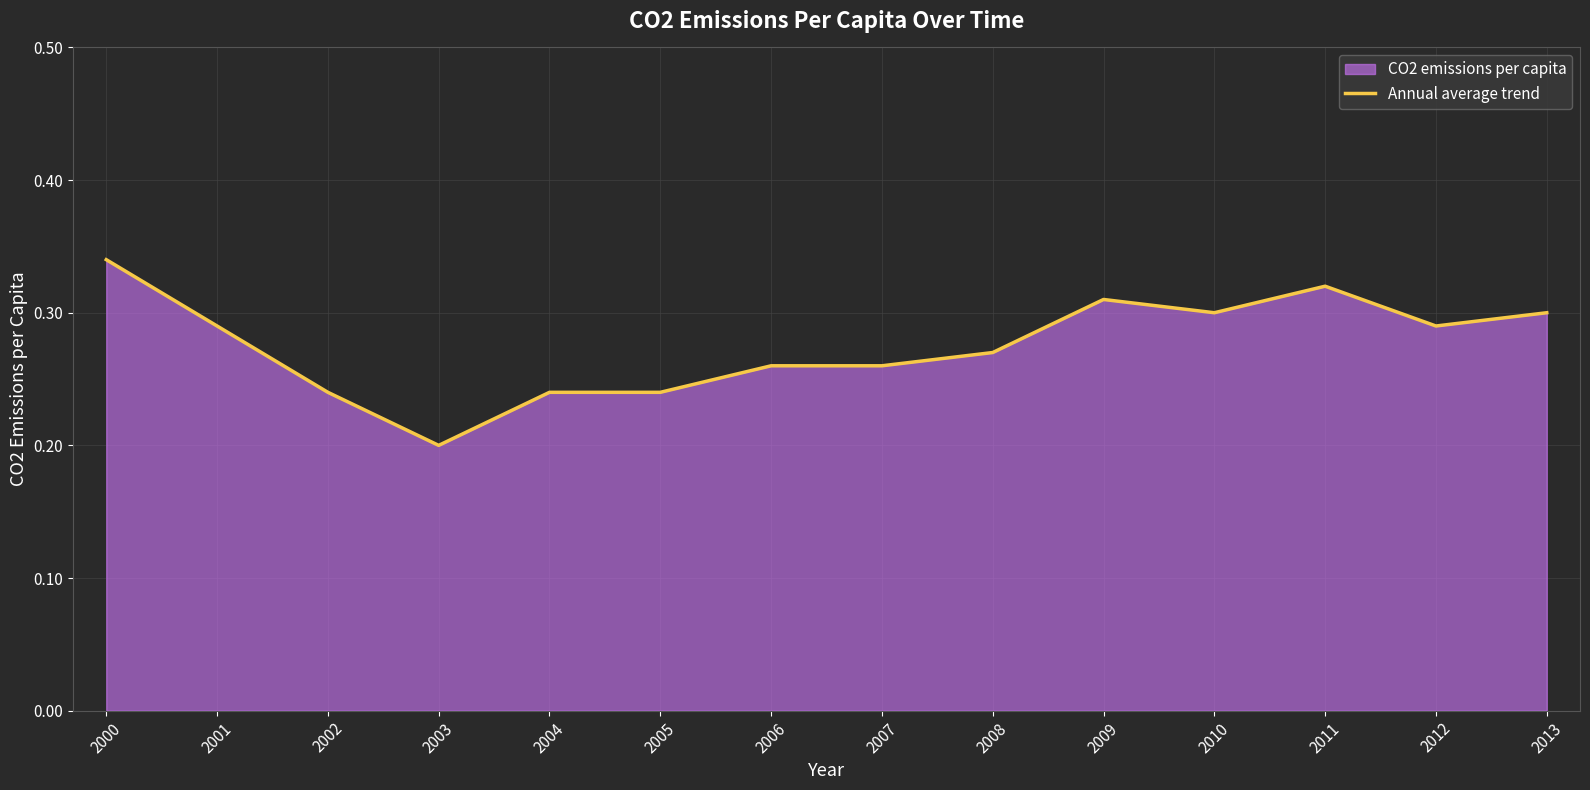

At which category does the data reach its first local peak?

2009